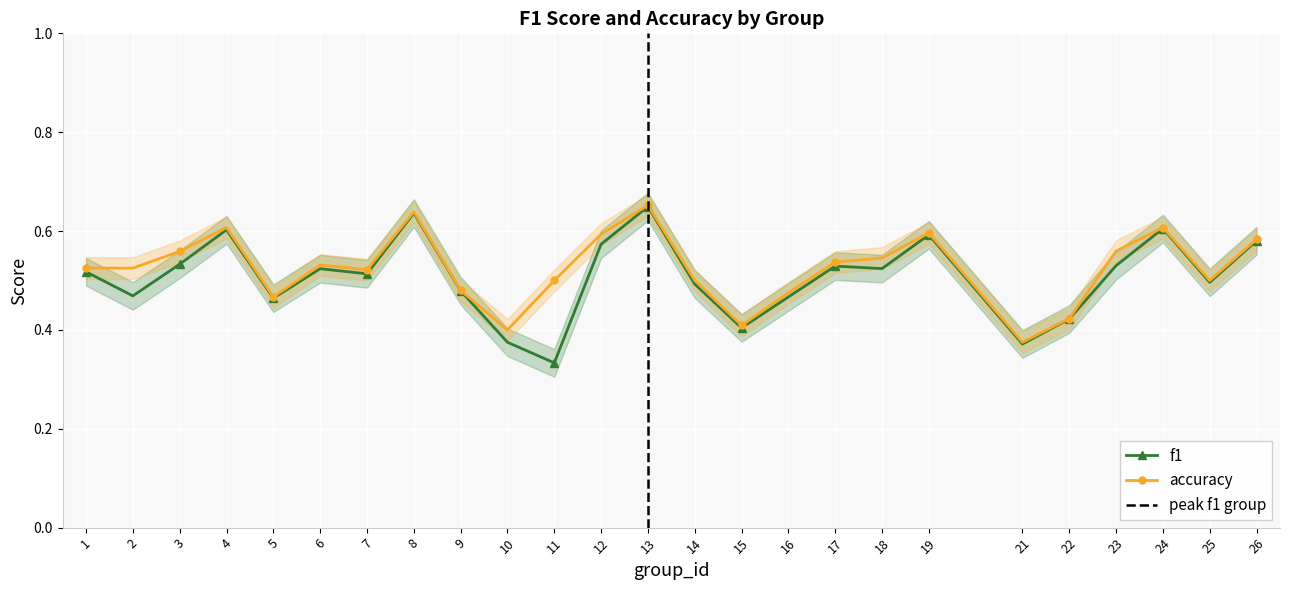

What is the difference between the f1 values at 11 and 17?

0.2